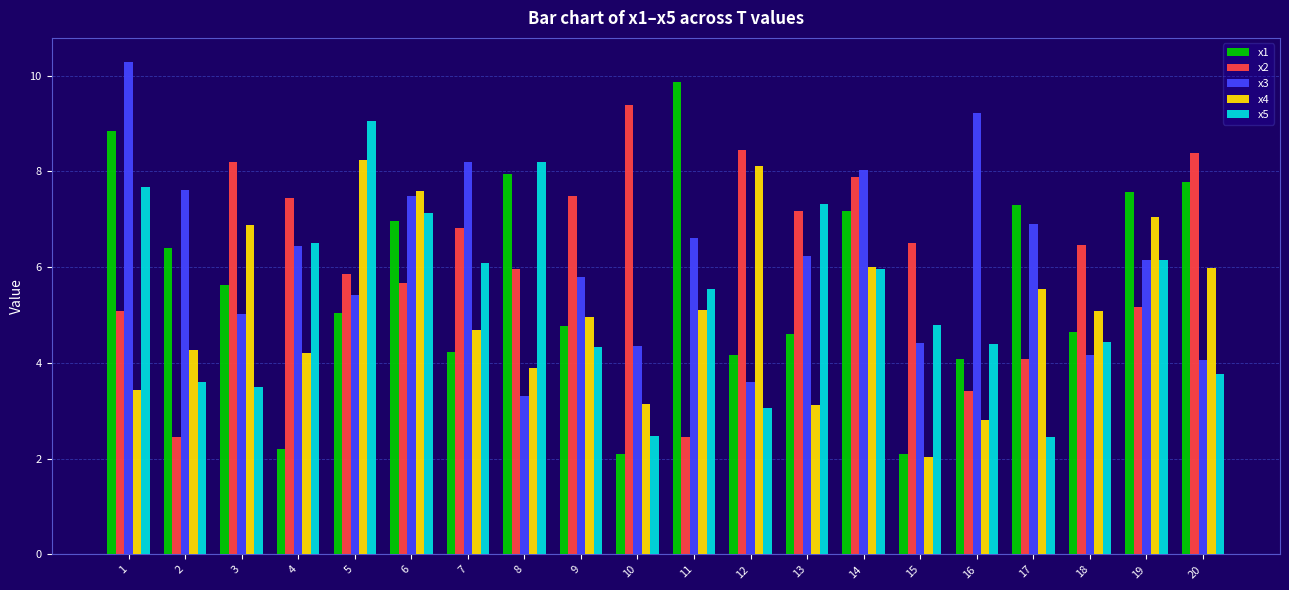

What is the difference between the highest and lowest values at 17?

4.9